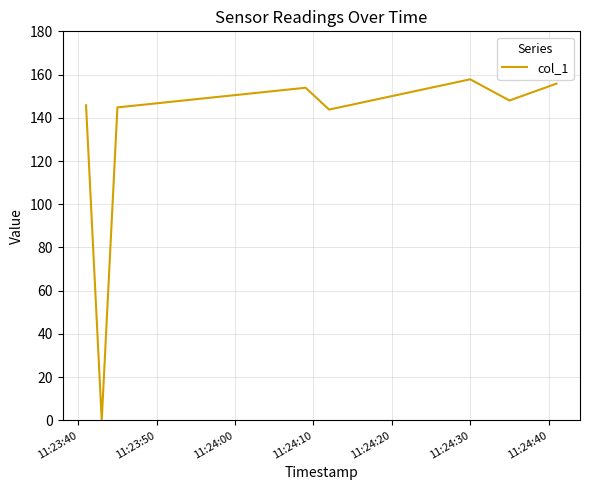

What is the maximum value shown in the chart?

157.8